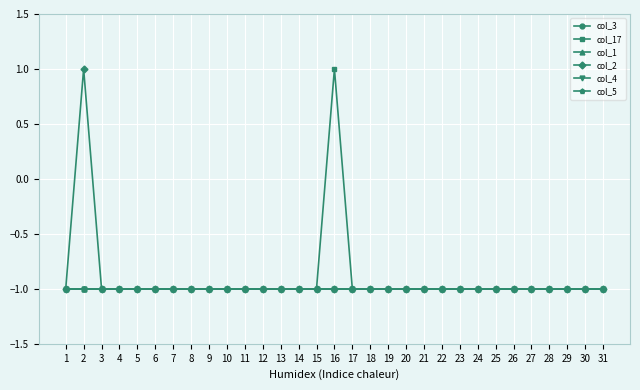

What is the value of the col_4 point at the 29th from the left?

-1